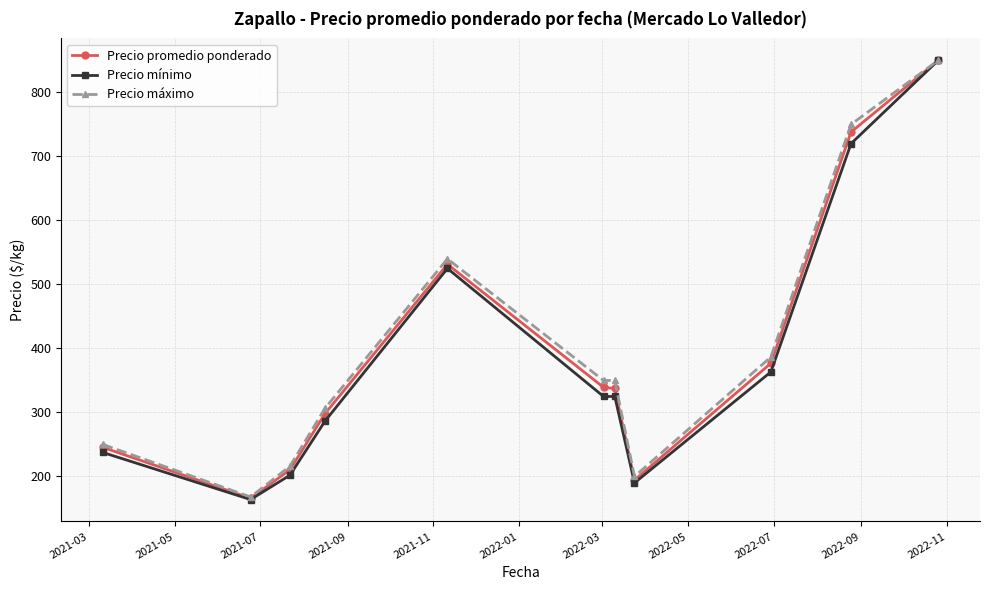

What is the value of the Precio máximo point at the 6th from the left?

350.0